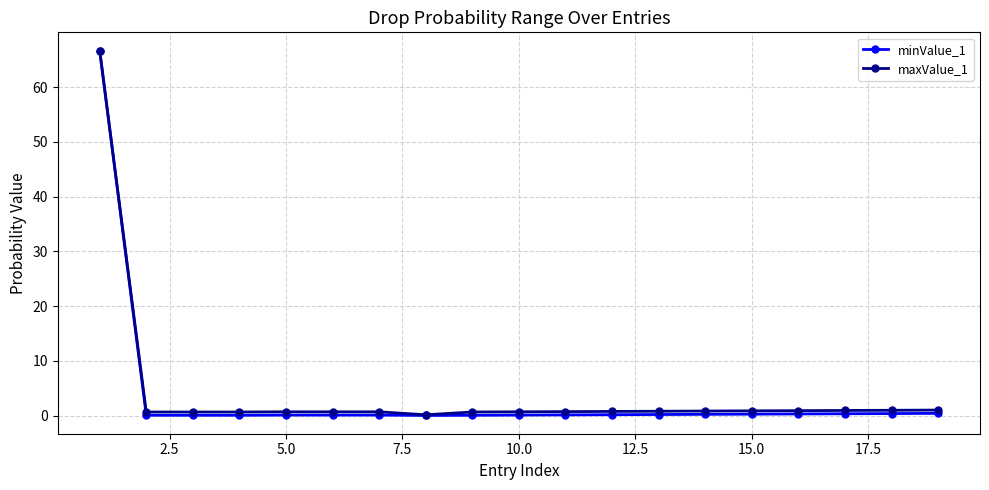

What is the maximum value for maxValue_1?

66.7